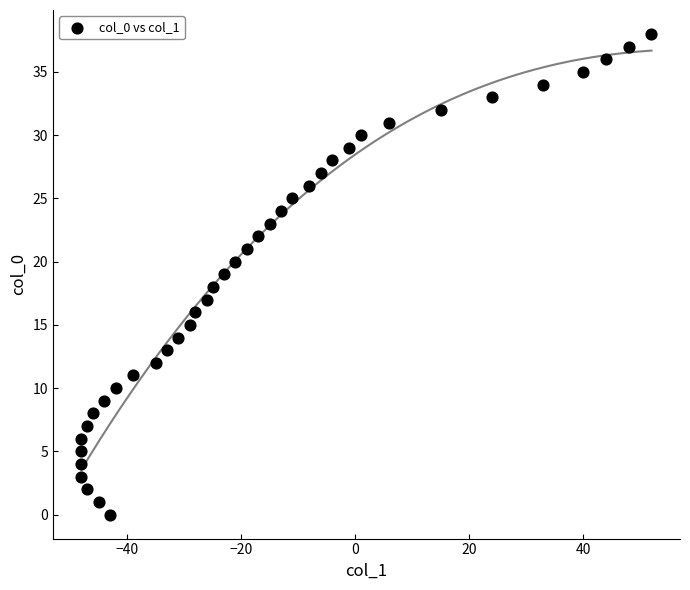

What is the range of Y values (max minus min)?

38